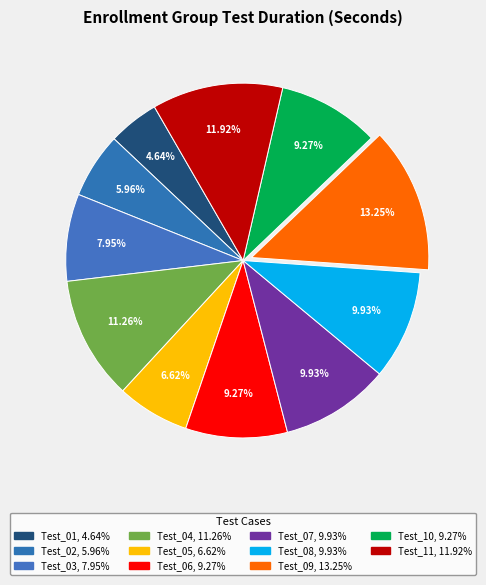

To the nearest percent, what percentage of the pie is Test_09?

13%